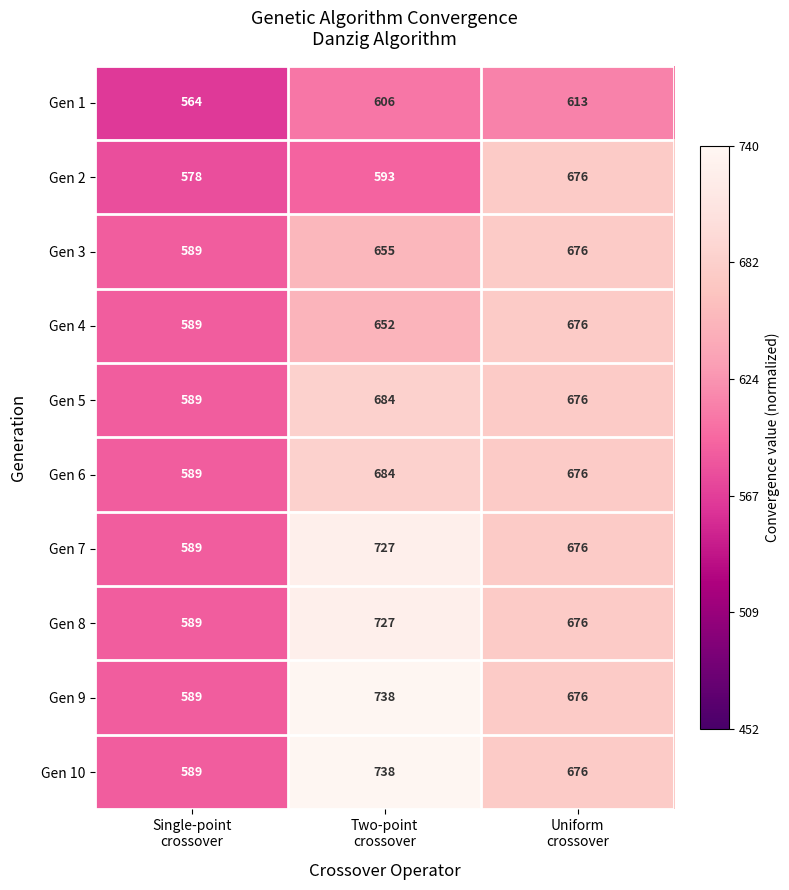

What is the average value of the Gen 2 series?

616